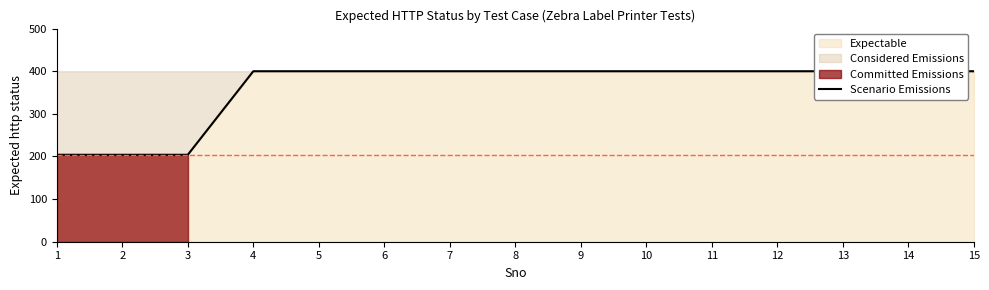

The chart shows a value of 206 at 13. True or false?

False